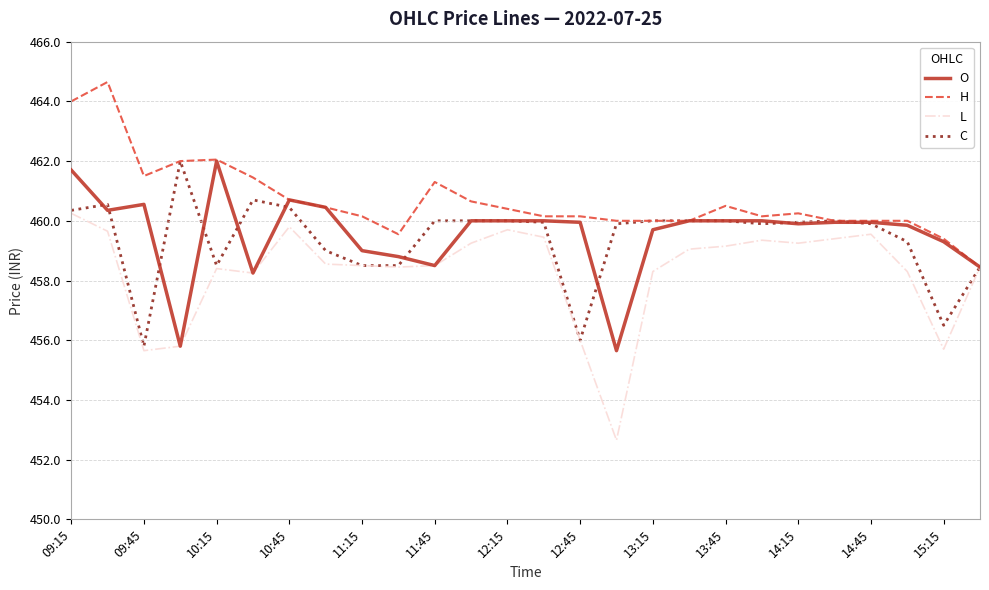

Which series has the largest range (max minus min)?

L